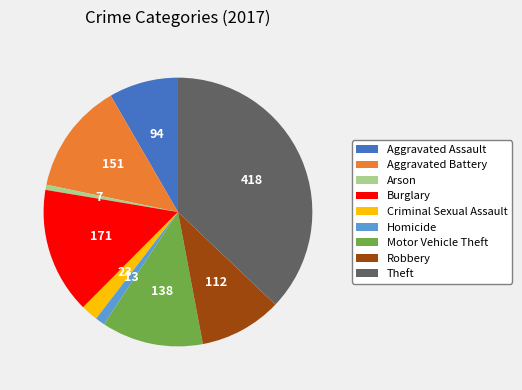

Which has a higher value, Criminal Sexual Assault or Homicide?

Criminal Sexual Assault